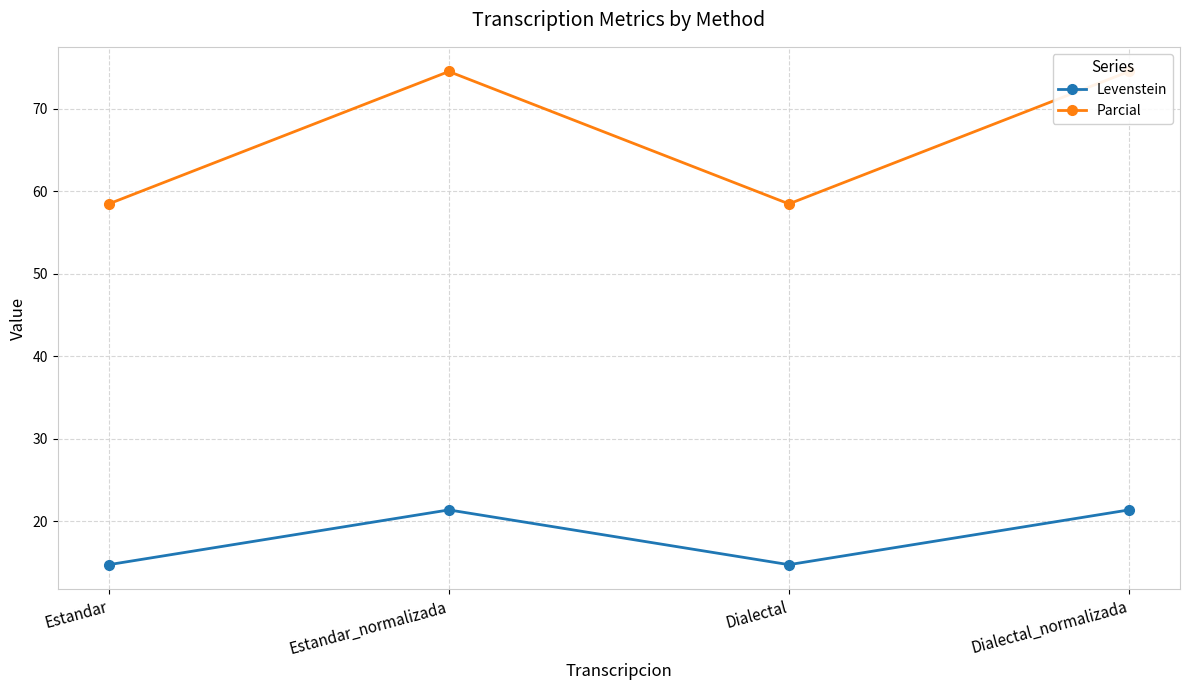

What is the total value across all series at Dialectal_normalizada?

95.9